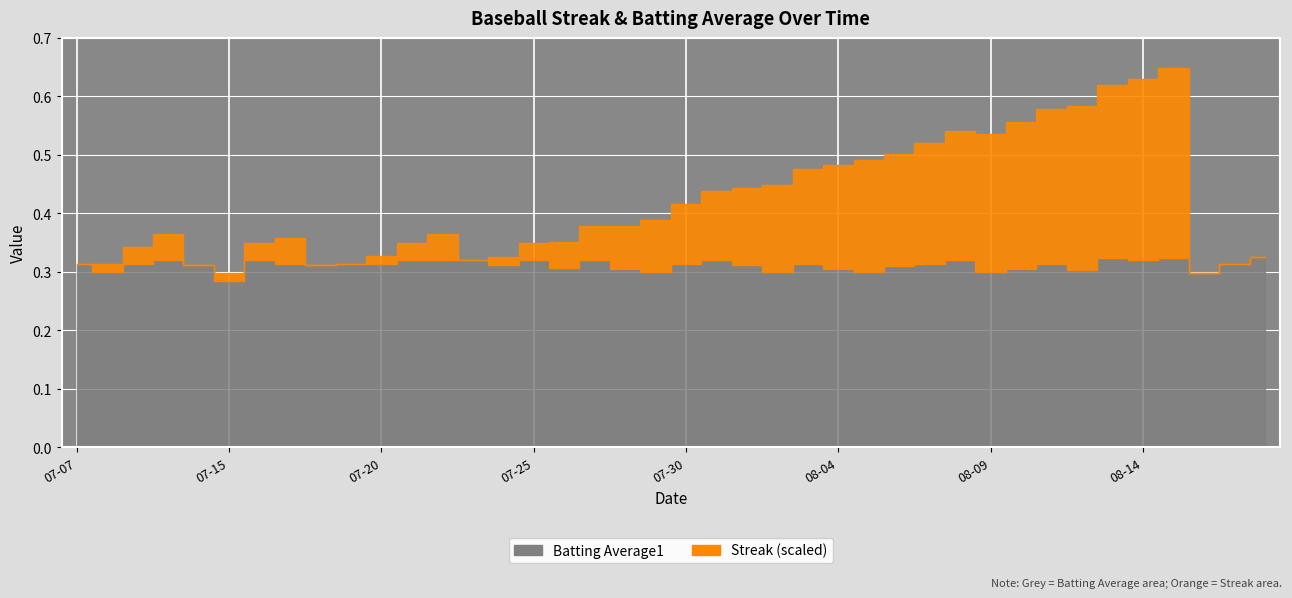

True or false: Batting Average1 has a value of 0.5 at 2010-07-31.

False